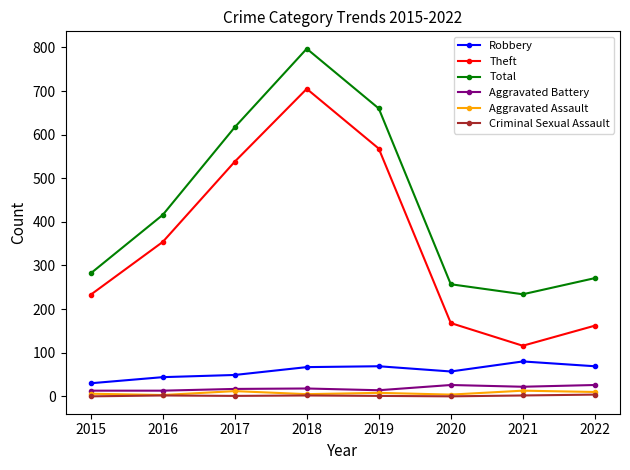

What is the maximum value for Aggravated Battery?

26